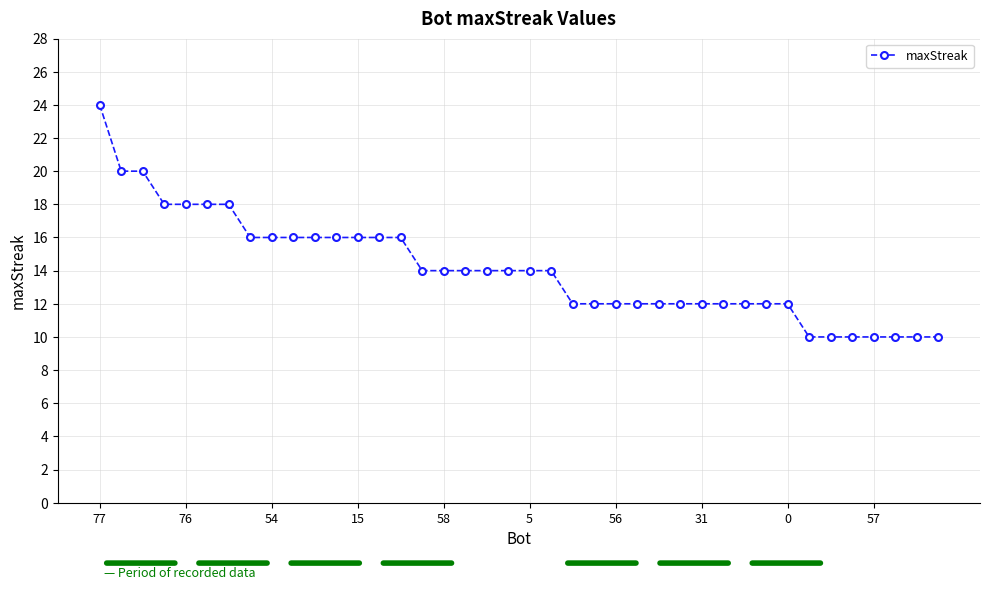

What is the sum of all values?

564